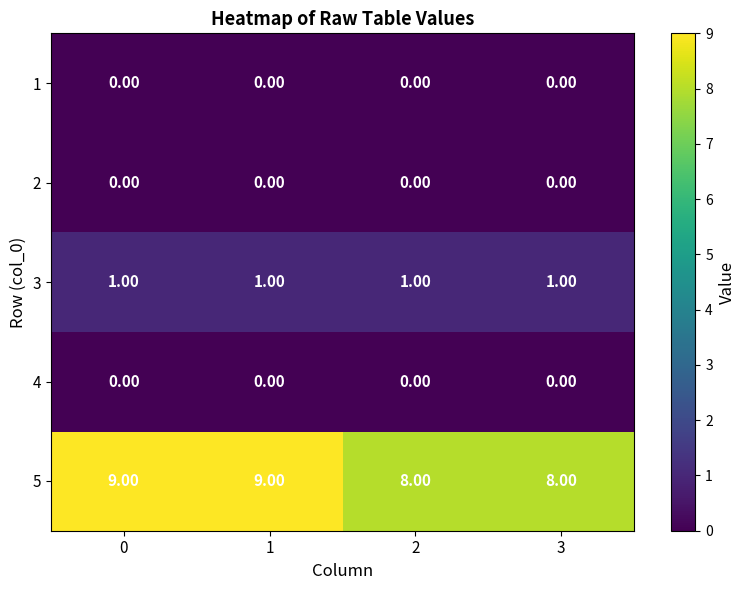

What is the spread (max minus min) of values at 0?

9